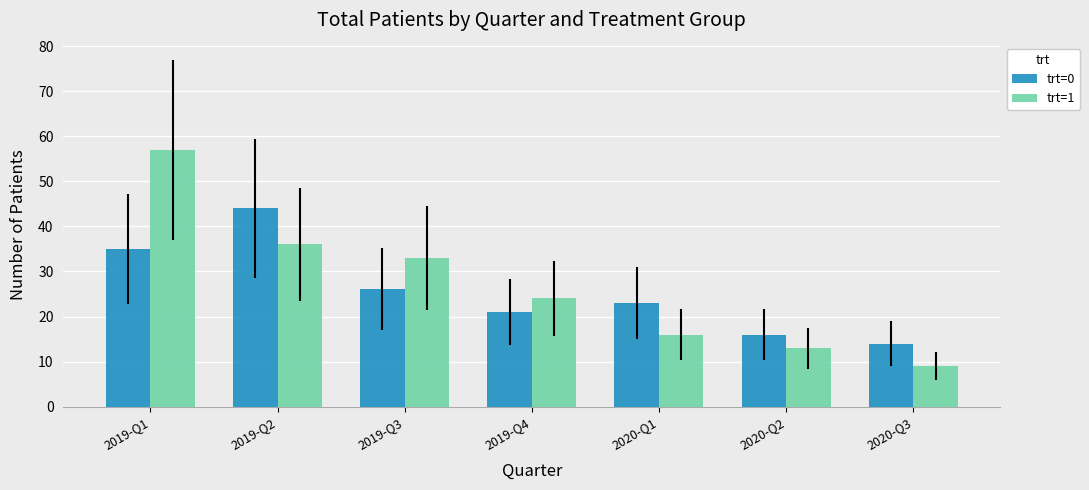

Which series has the largest range (max minus min)?

trt=1